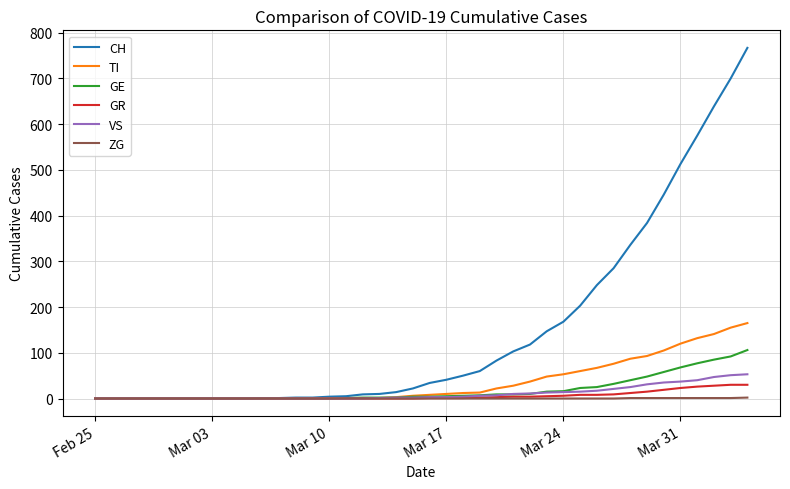

Which series has the largest total across all categories?

CH